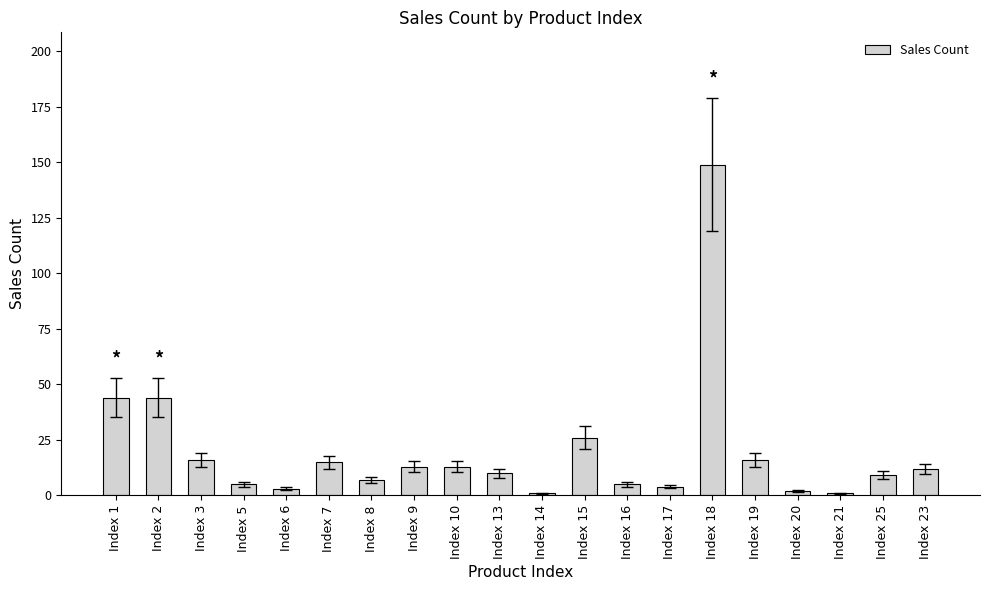

Are the bars horizontal?

No